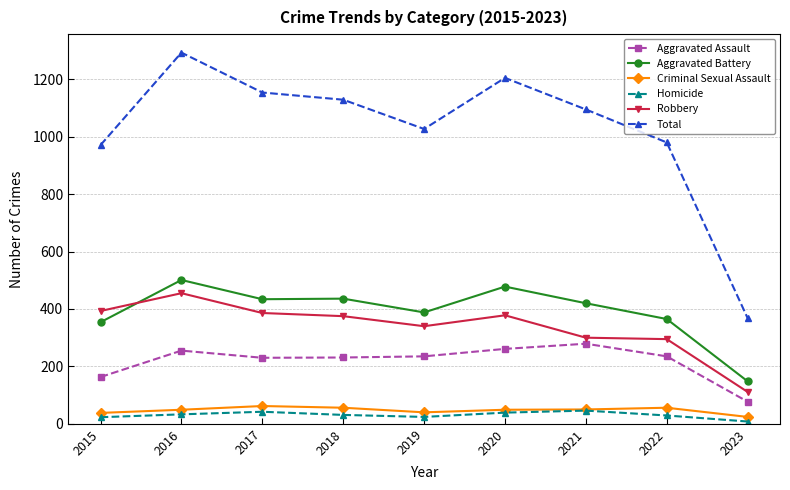

What is the difference between the Aggravated Battery values at 2018 and 2023?

288